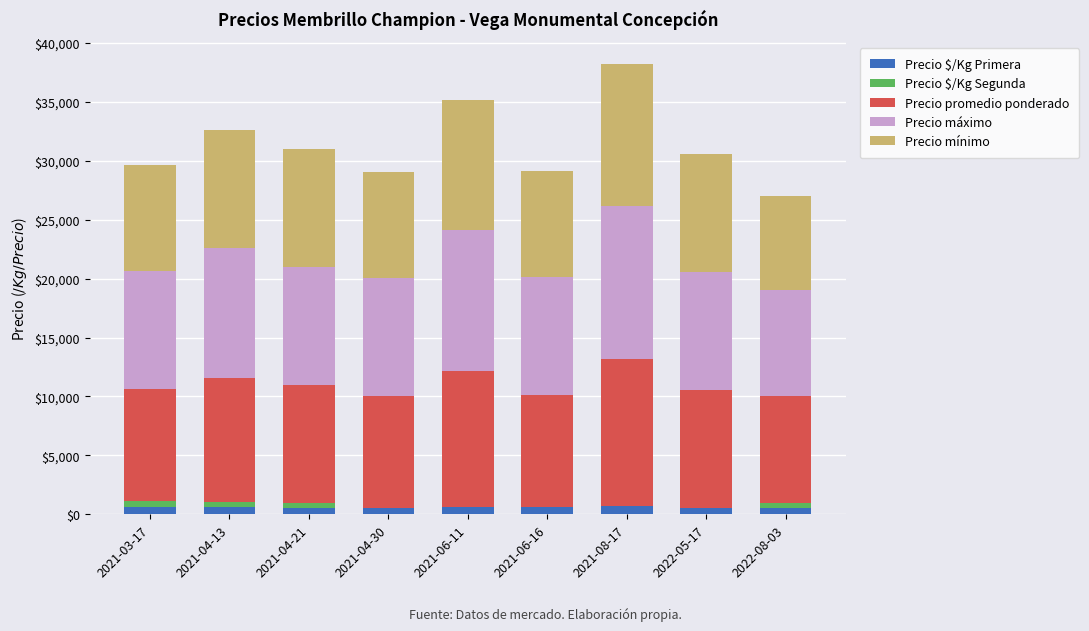

Does the chart contain stacked bars?

Yes